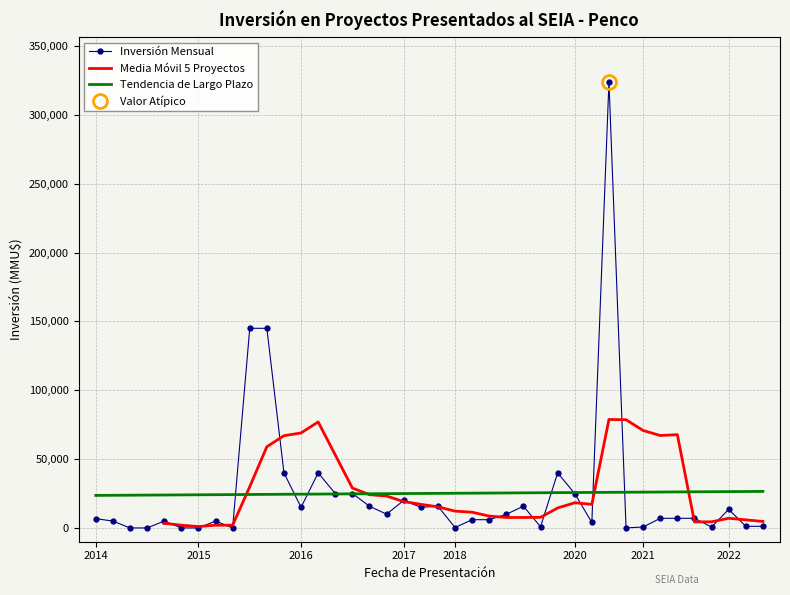

What position from the right is 9?

31